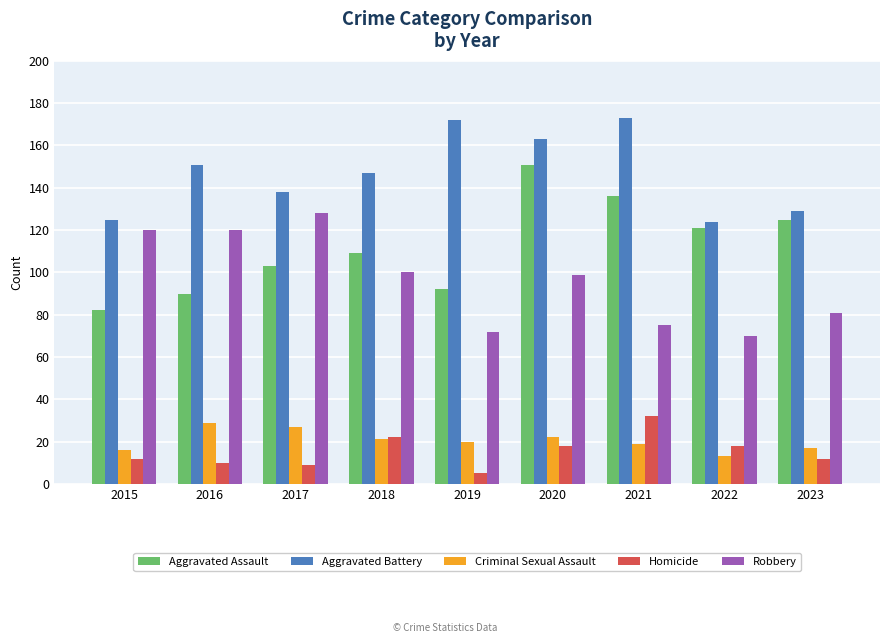

What is the average value of the Aggravated Assault series?

112